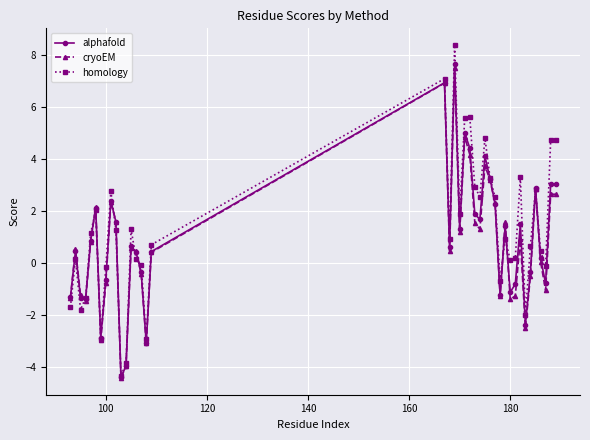

How many interior local valleys does the cryoEM series have?

11